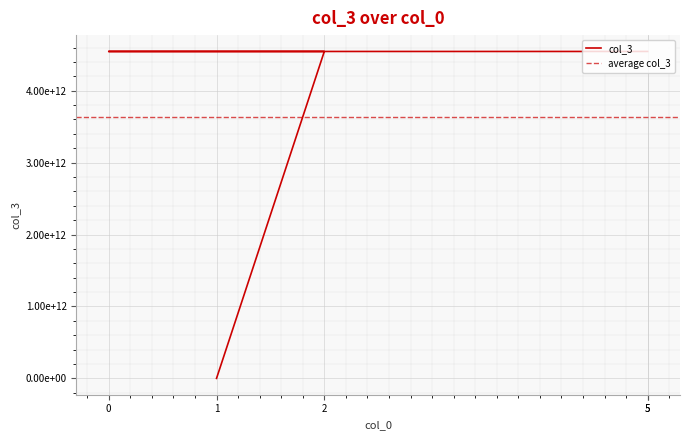

True or false: the data shows 4545454545646 at 2.

True